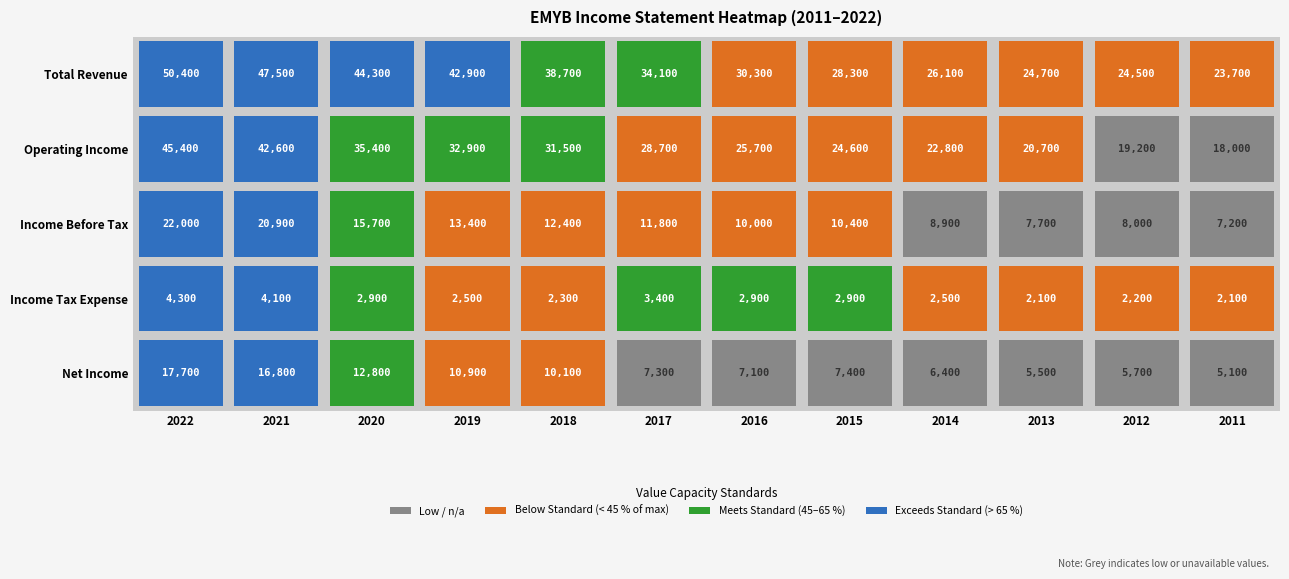

Where does the Operating Income series first go above 28700?

2022